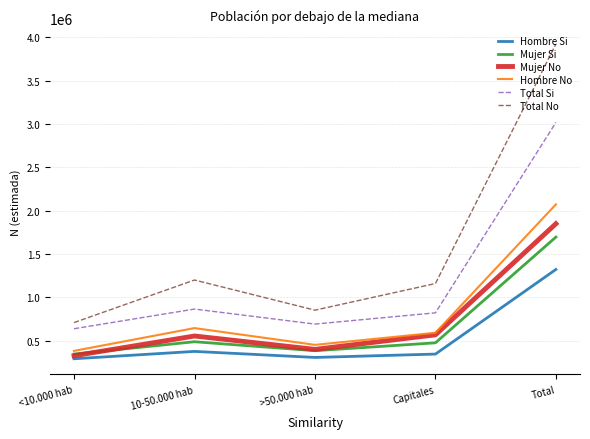

The value of Mujer No at 10-50.000 hab is 981105. True or false?

False